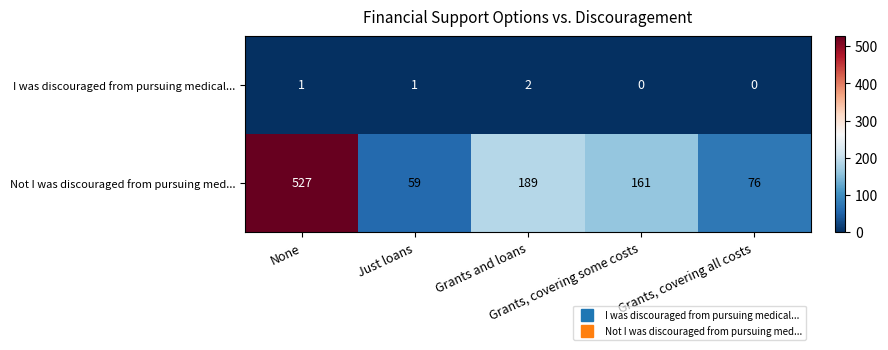

What is the total value across all series at None?

528